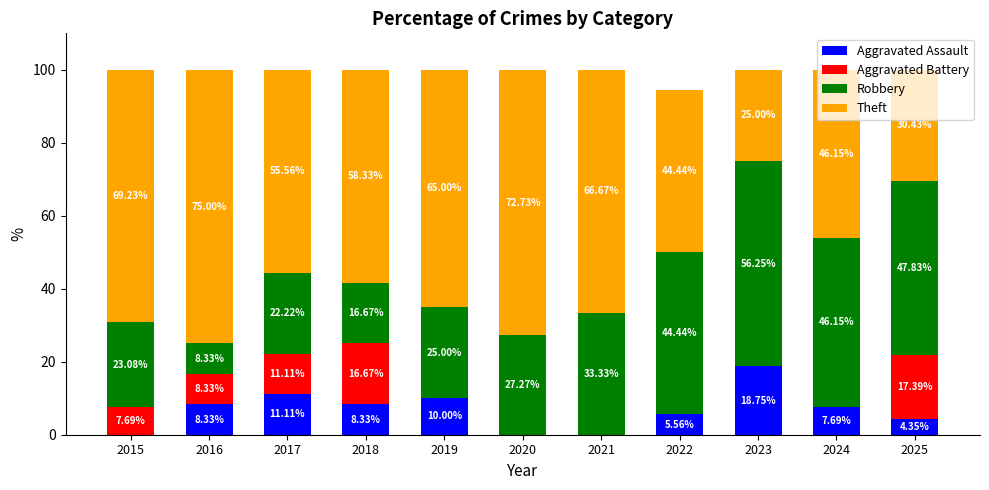

What is the total value across all series at 2022?

94.4